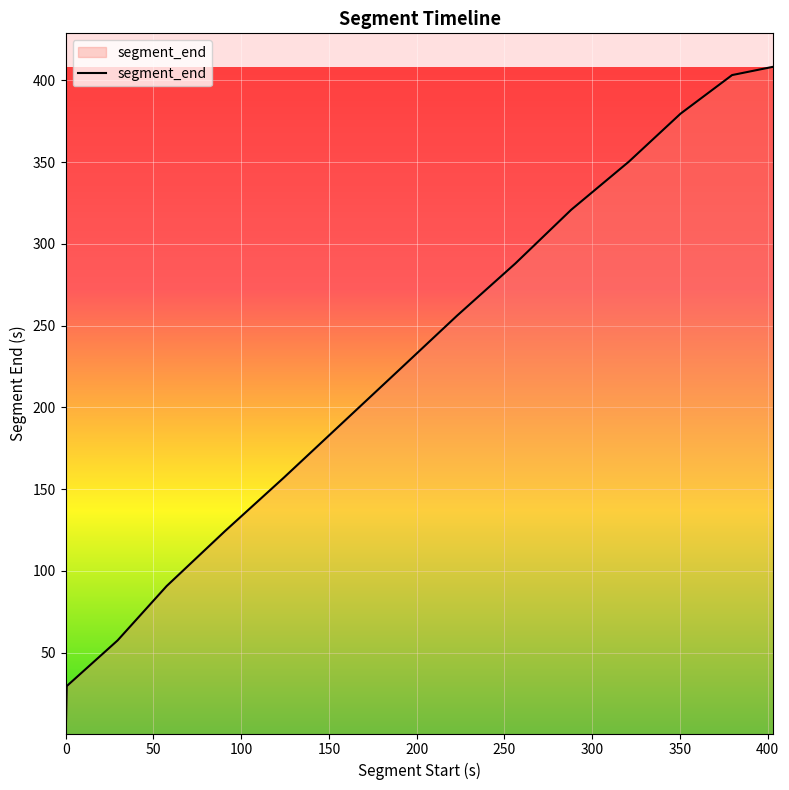

What is the difference between the maximum and minimum values?

407.8